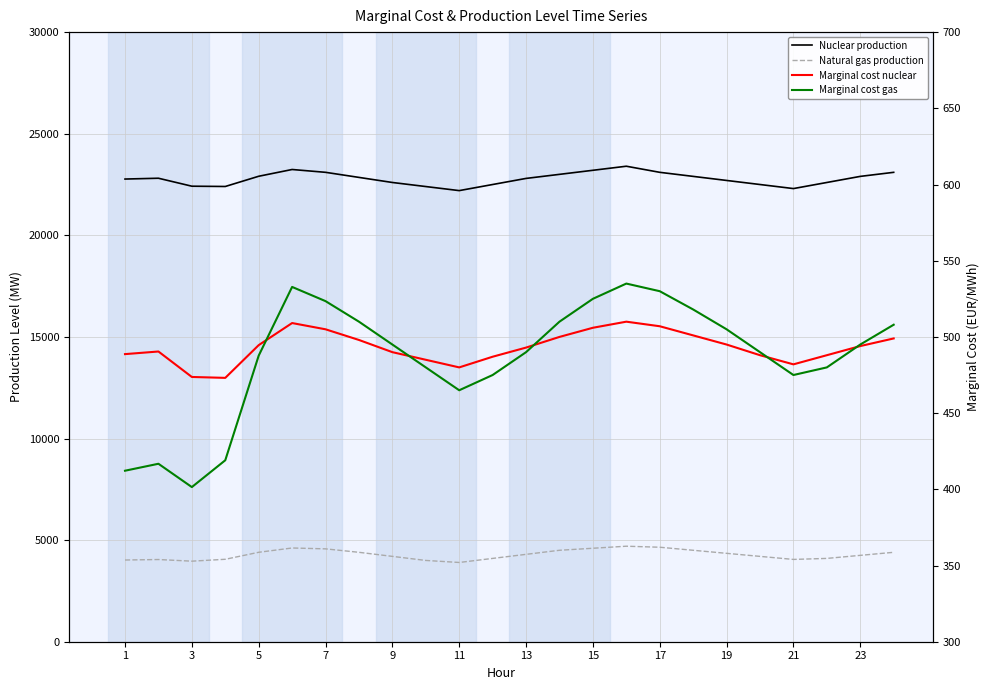

Which has a higher value, 7 or 11?

7